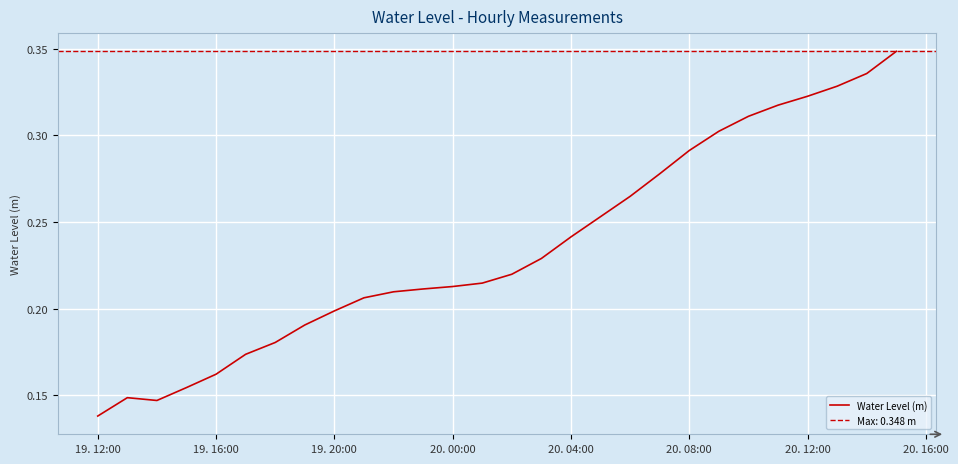

How many interior local valleys (lower than both neighbors) does the data have?

1